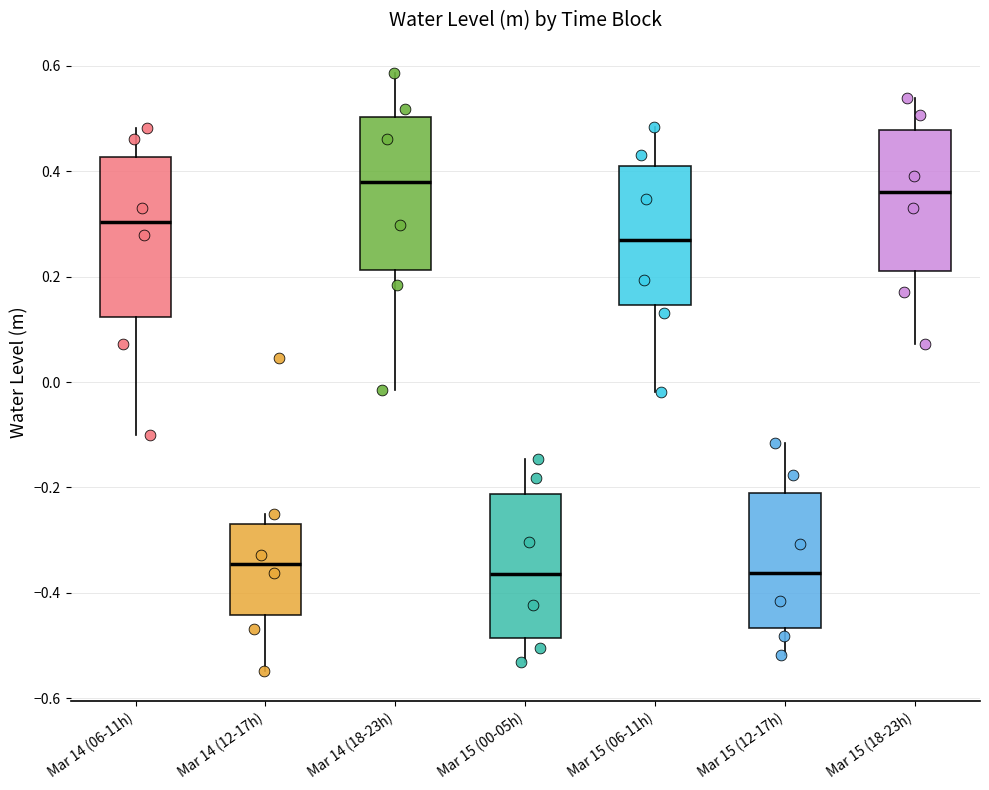

Where does the upper whisker of the box for Mar 15 (00-05h) end on the y-axis? The values are not printed on the chart, so give them approximately, as read against the axis.

-0.14